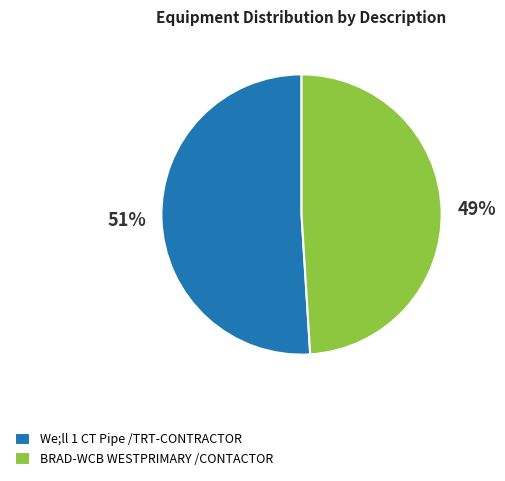

Which slice is the smallest?

BRAD-WCB WESTPRIMARY /CONTACTOR